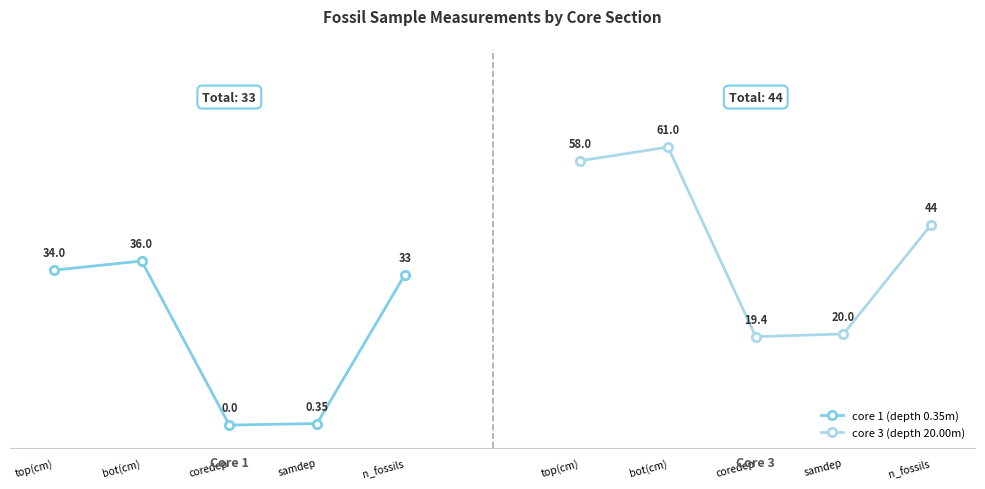

What is the average value of the core 1 (depth 0.35m) series?

20.7